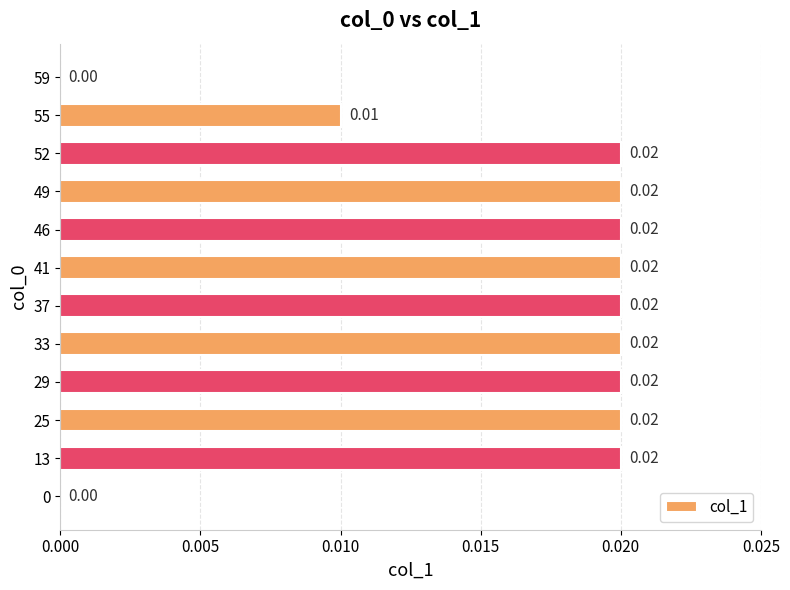

Which has a higher value, 55 or 49?

49